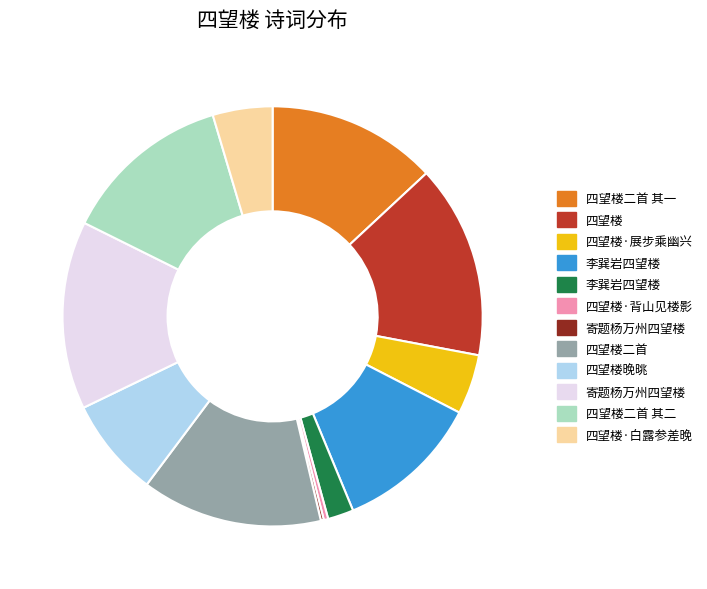

Is there a majority slice in this chart?

No